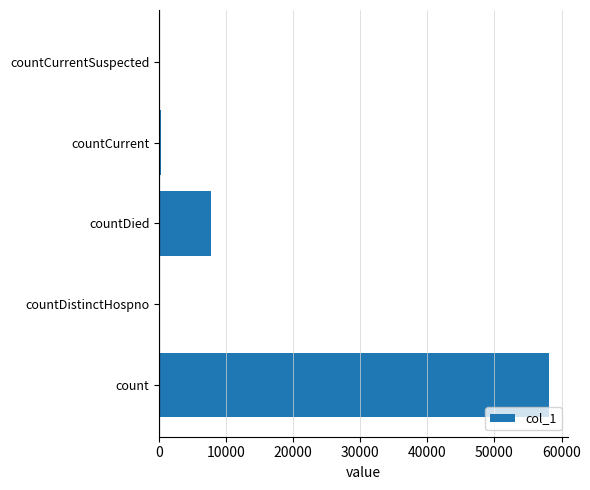

Count the number of categories in the chart.

5